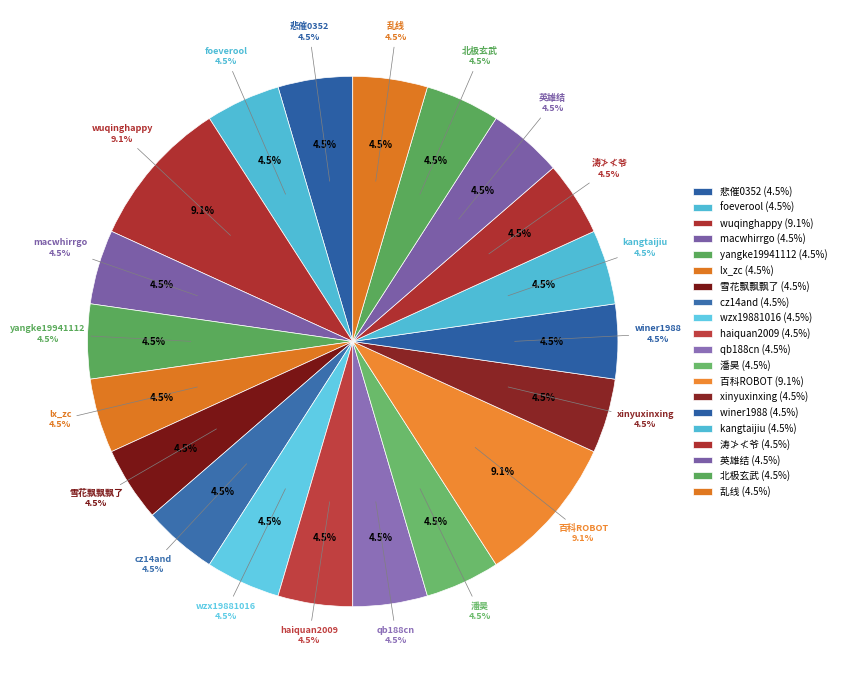

Which category has the biggest portion of the pie?

wuqinghappy